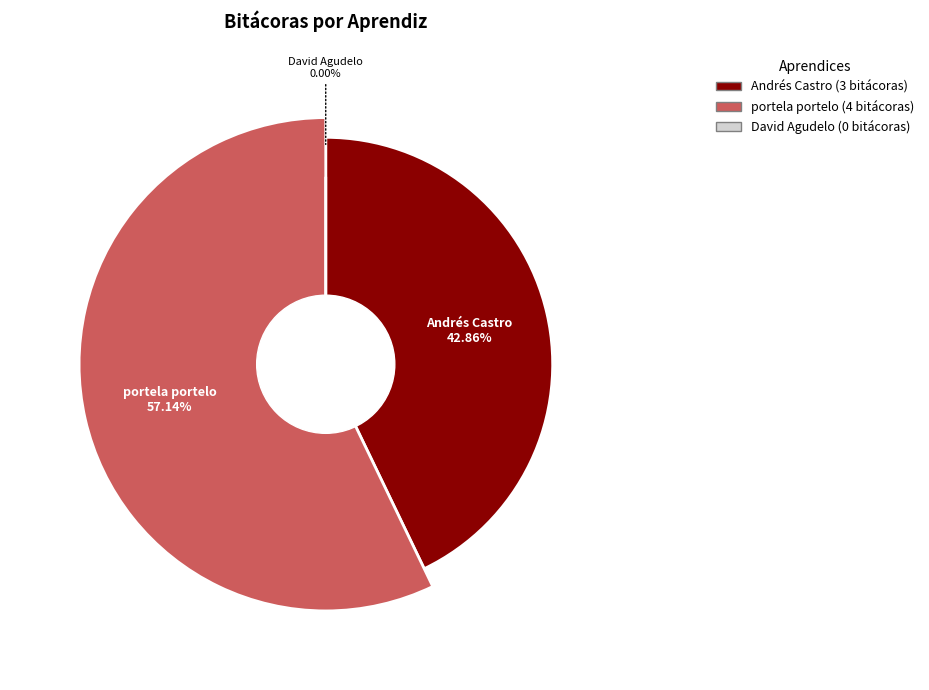

Which has a higher value, David Agudelo or portela portelo?

portela portelo